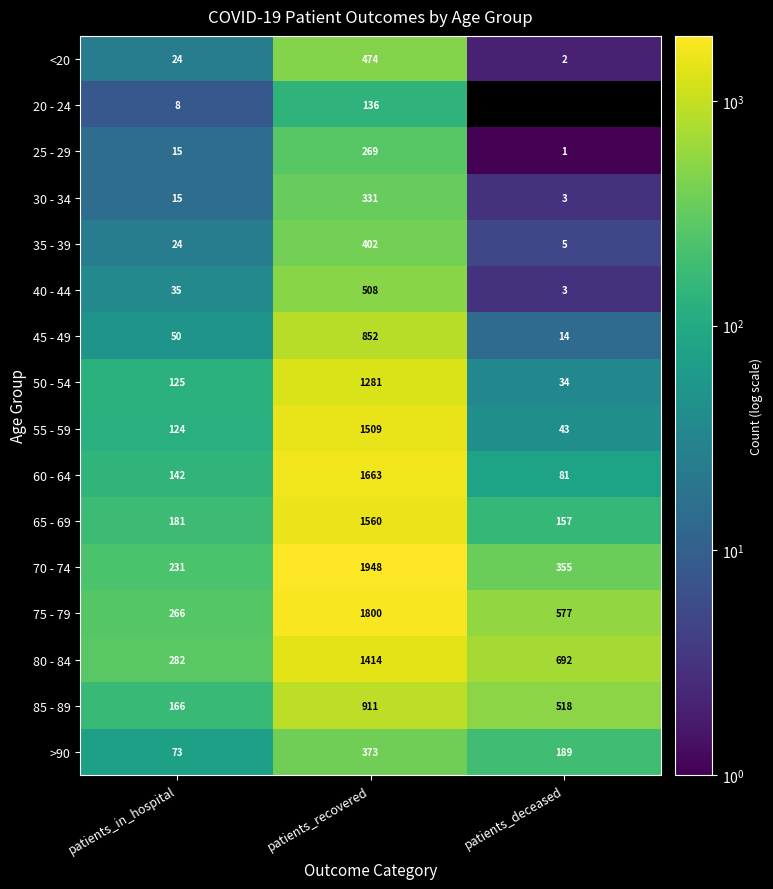

How many values in the 80 - 84 series are below 692?

1